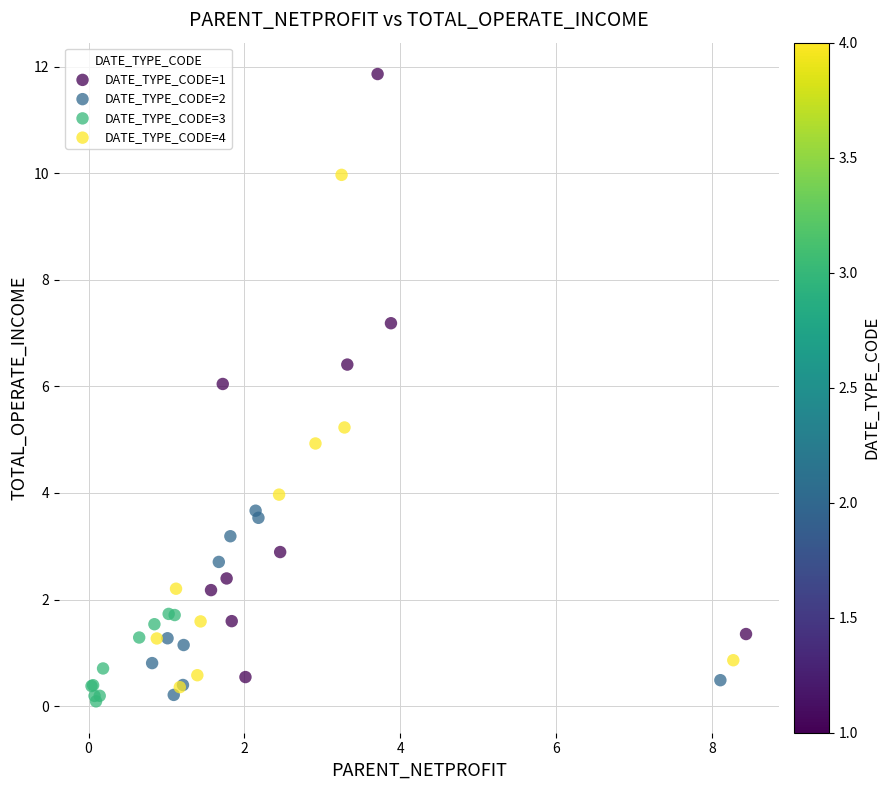

Which series has the largest Y range (max minus min)?

DATE_TYPE_CODE=1